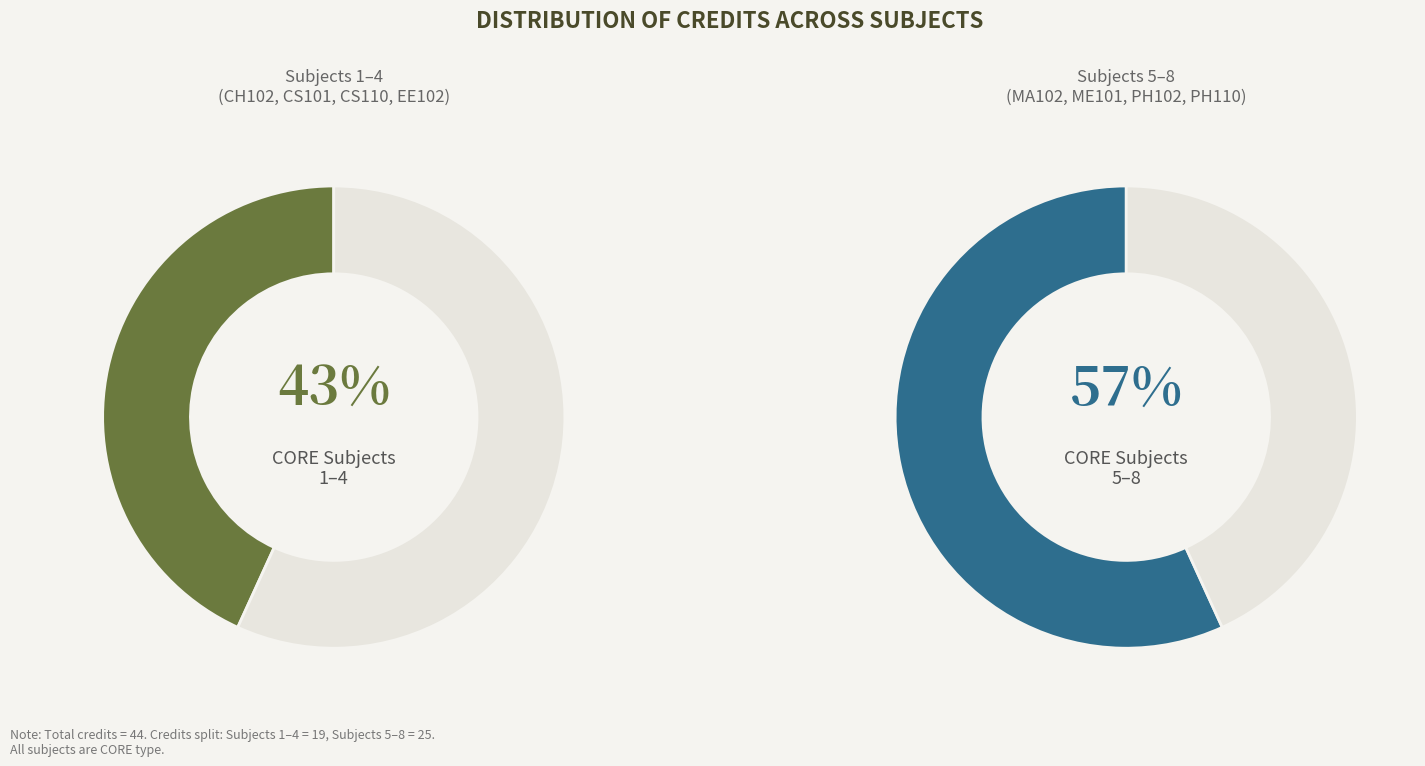

Approximately how many times larger is the value at CS110 compared to EE102?

0.8